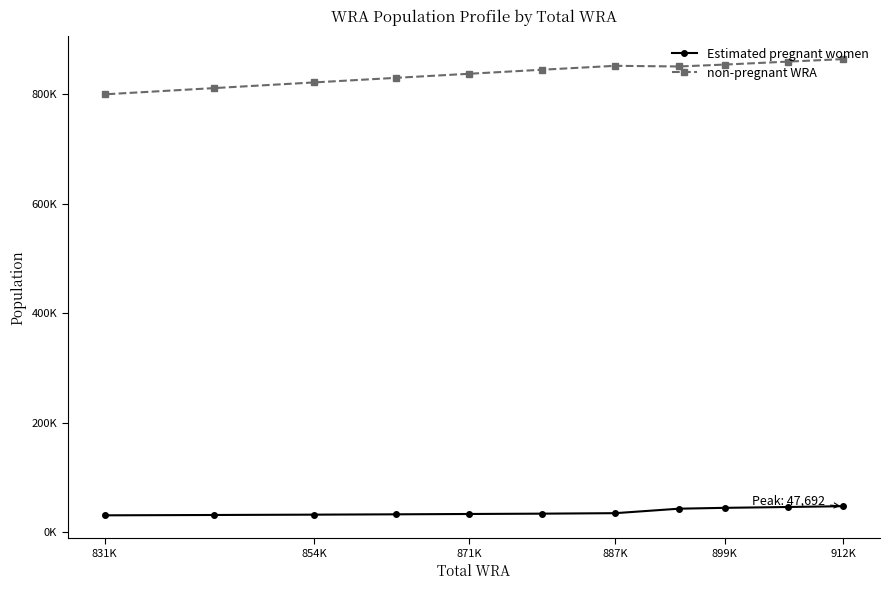

What is the difference between the maximum and second lowest values in the Estimated pregnant women series?

16047.5